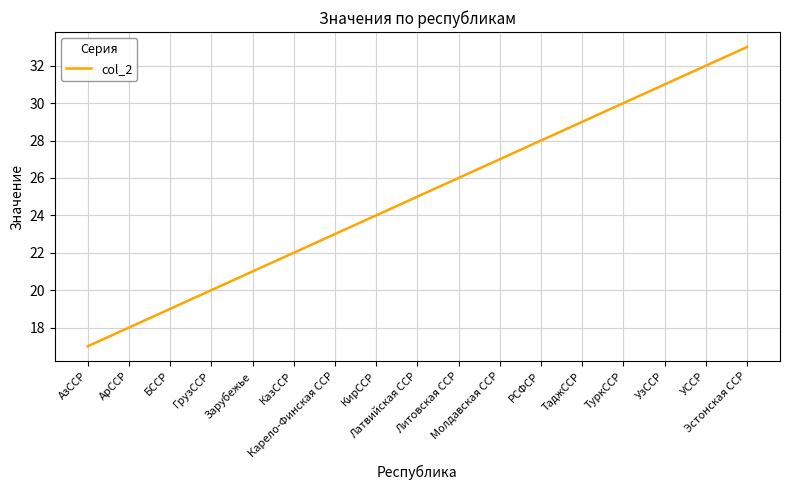

What is the smallest value displayed?

17